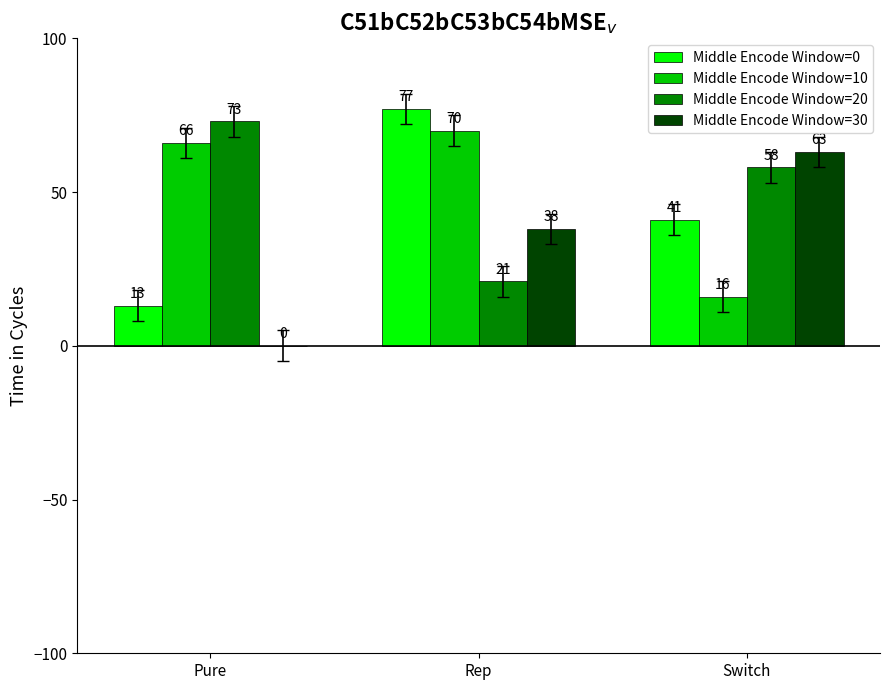

Reading left to right, list all the values displayed in this chart.

Middle Encode Window=0: 13	77	41
Middle Encode Window=10: 66	70	16
Middle Encode Window=20: 73	21	58
Middle Encode Window=30: 0	38	63